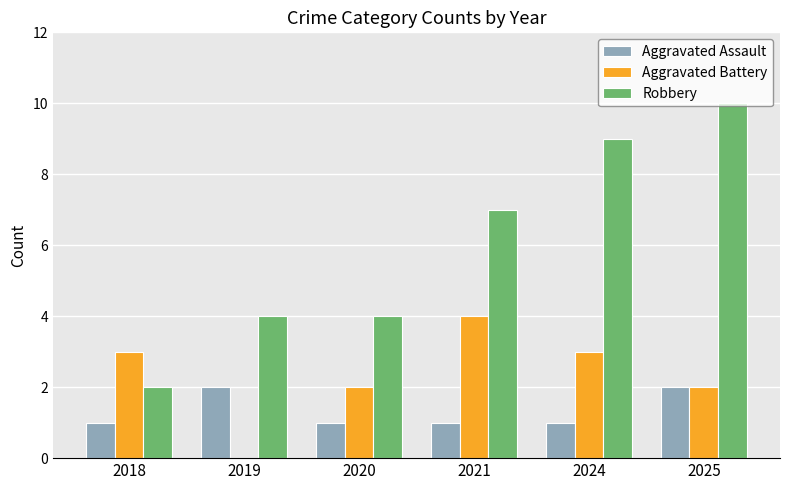

How many distinct data groups are displayed?

3